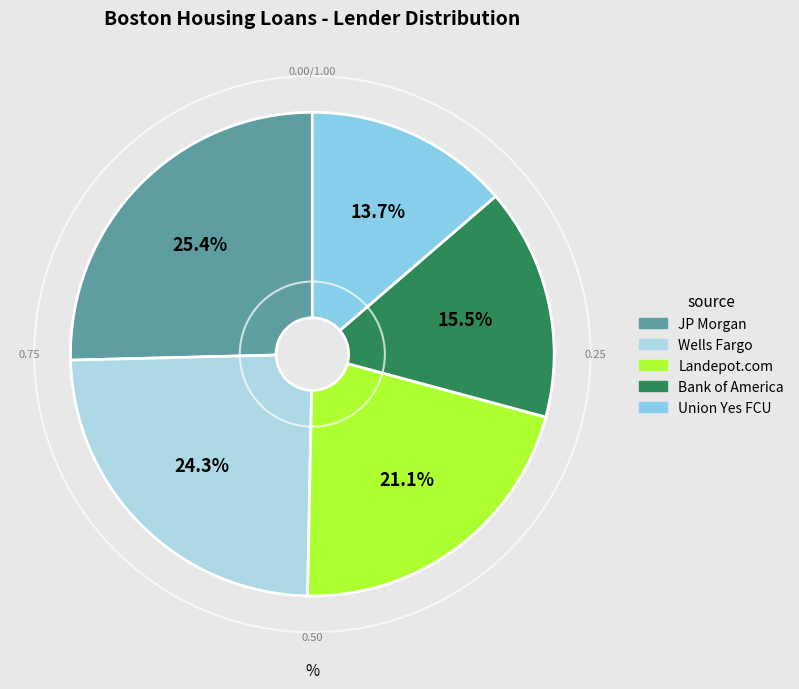

Approximately how many times larger is the value at Bank of America compared to Wells Fargo?

0.6